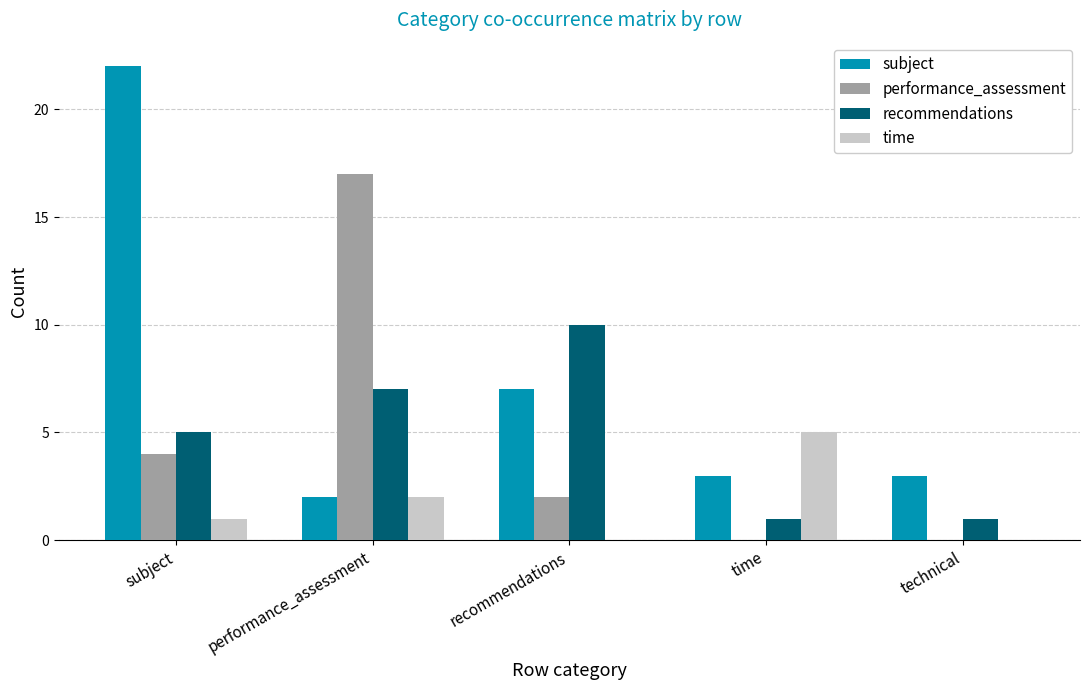

What is the sum of all performance_assessment values?

23